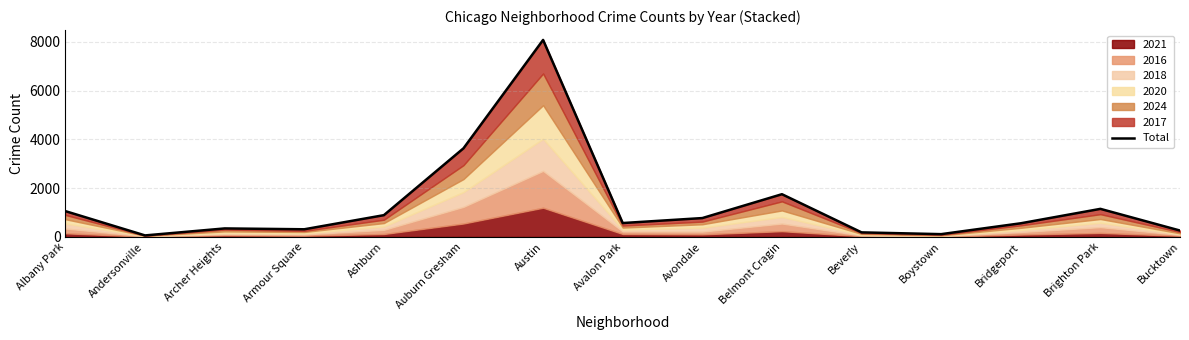

How many interior local peaks (higher than both neighbors) does the data have?

4